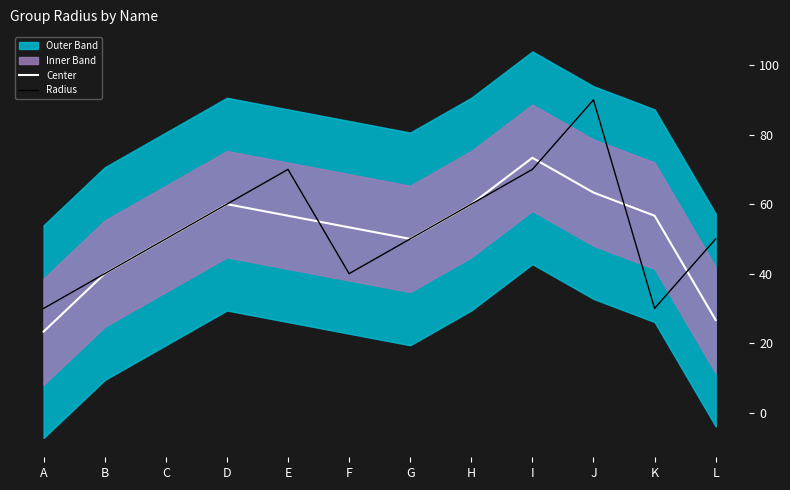

At how many categories does at least one series exceed 24?

12